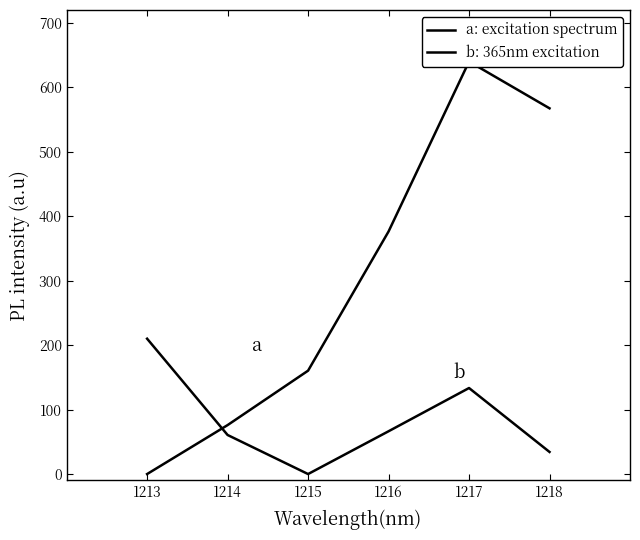

At which category does the data reach its first local peak?

1217